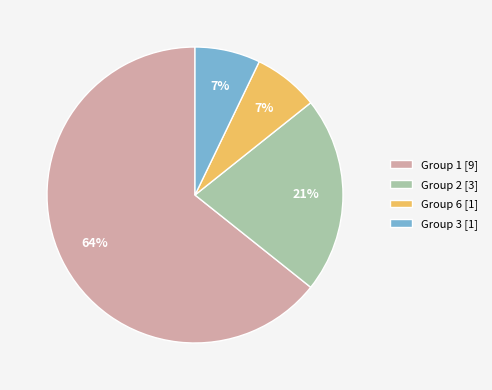

To the nearest percent, what is the average slice percentage?

25%